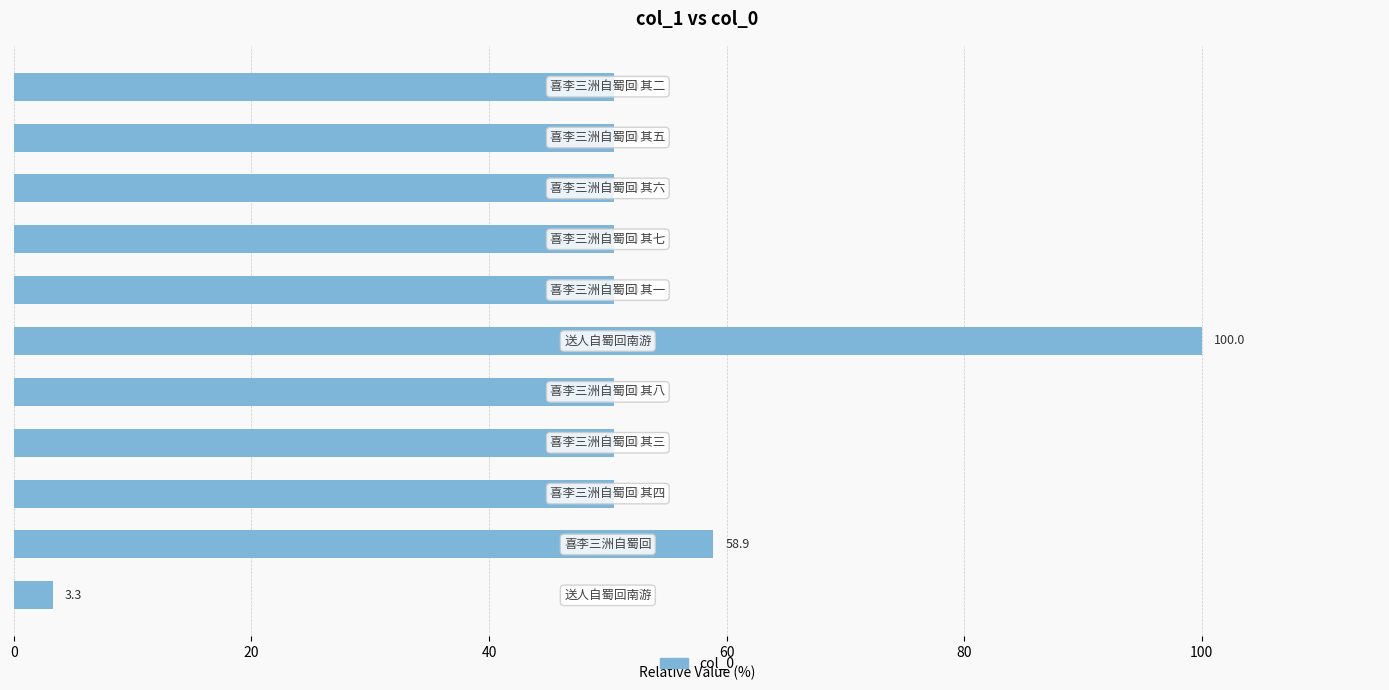

Reading bottom to top, what are all the values shown in this chart?

3.3	58.9	50.5	50.5	50.5	100.0	50.5	50.5	50.5	50.5	50.5